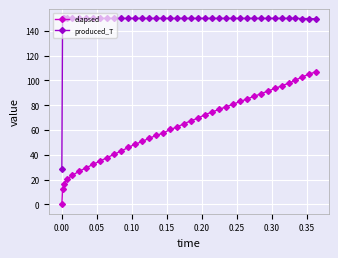

Which series has the widest spread of values?

produced_T